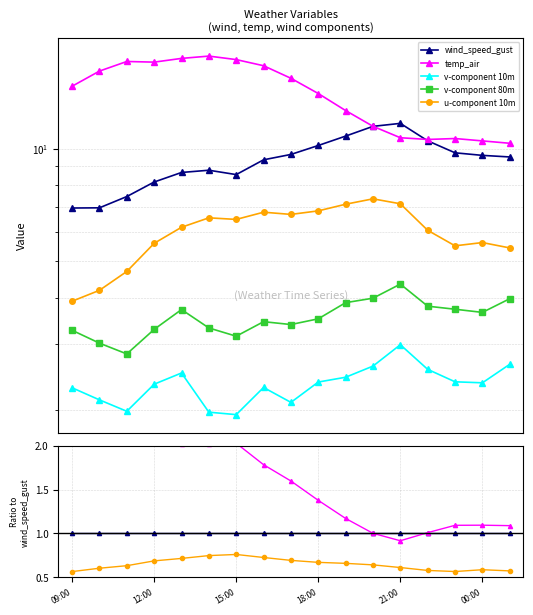

How many categories are shown in the chart?

17